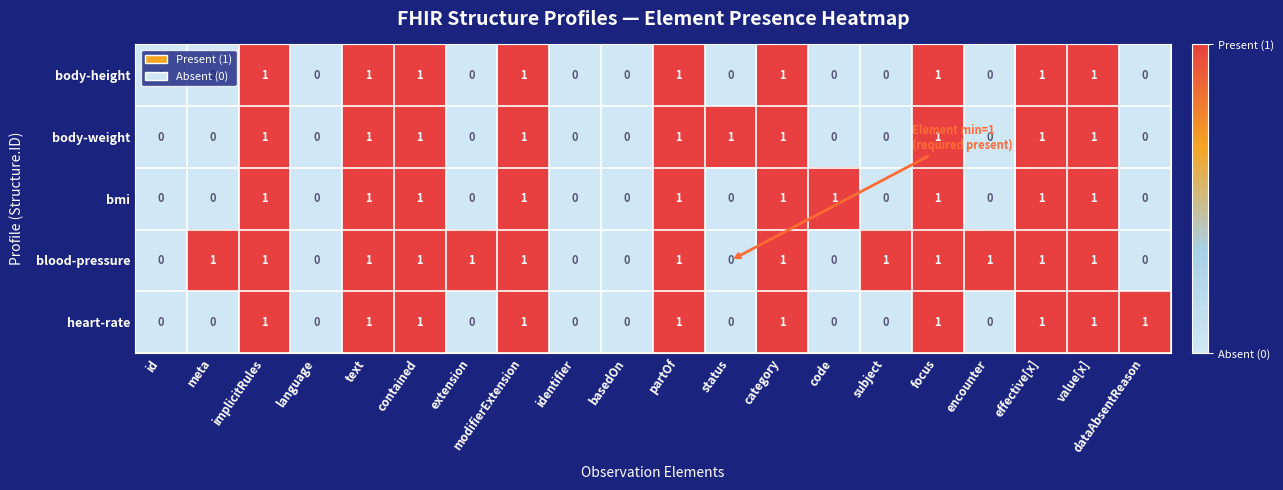

What is the sum of all body-height values?

9